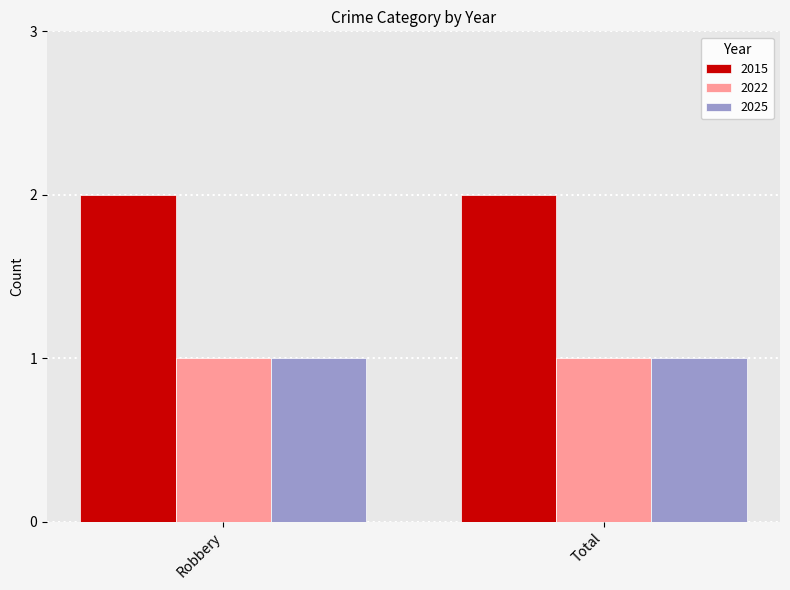

What is the highest value of the 2025 series?

1